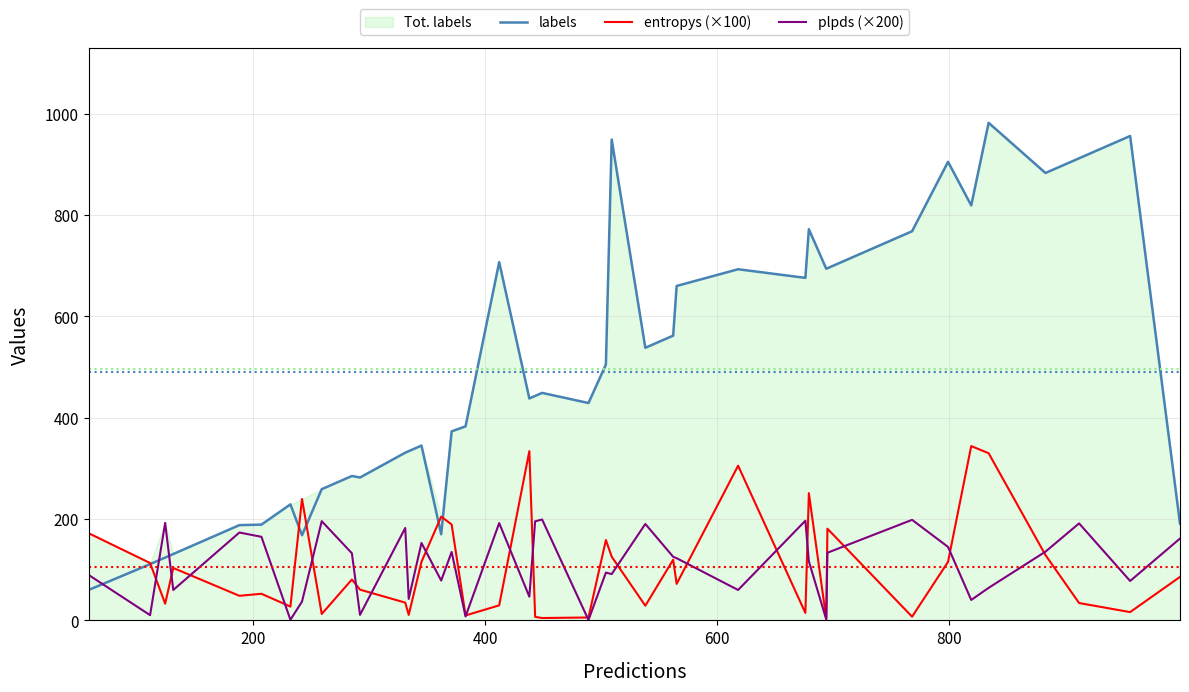

What is the lowest value of the labels series?

60.0